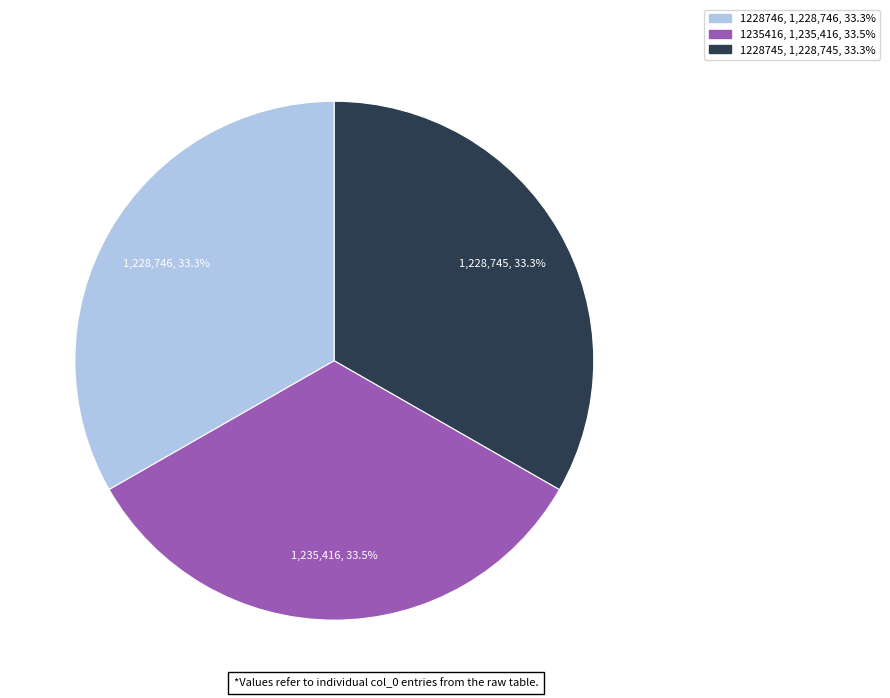

Is there a majority slice in this chart?

No